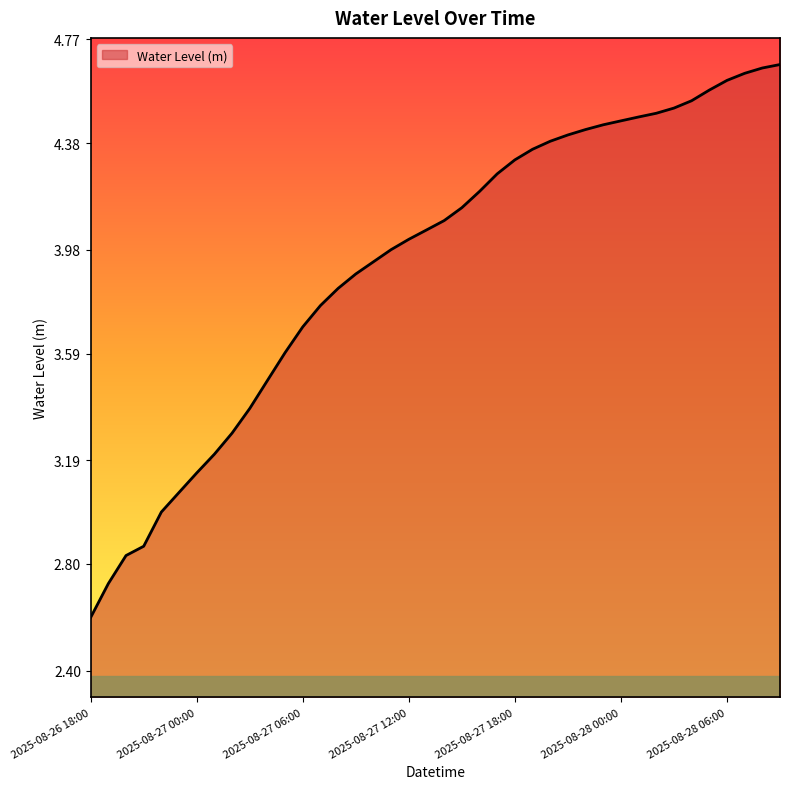

What is the difference between the maximum and minimum values?

2.1